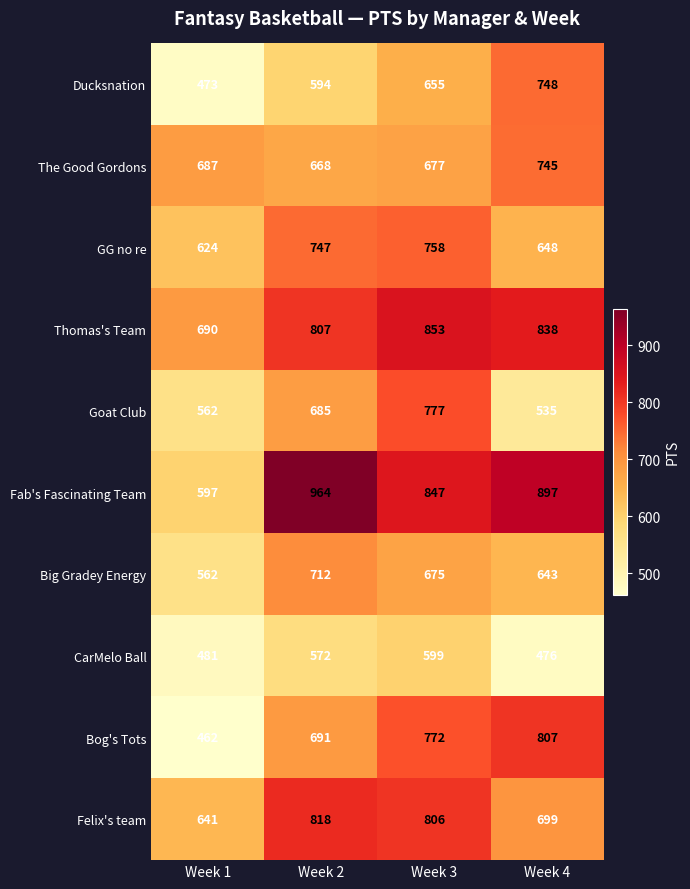

What is the total value across all series at Week 3?

7419